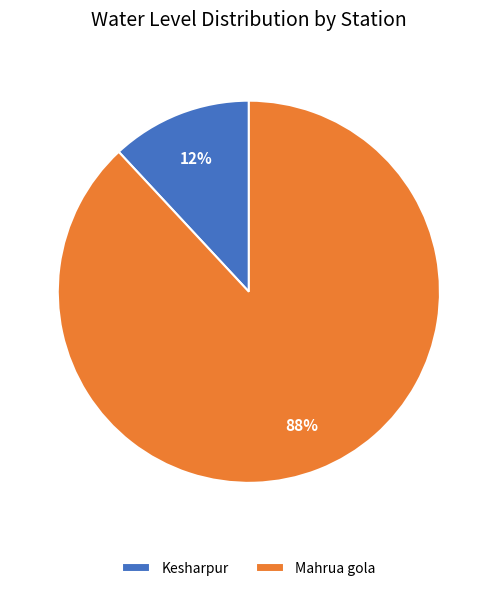

How many slices are in this pie chart?

2